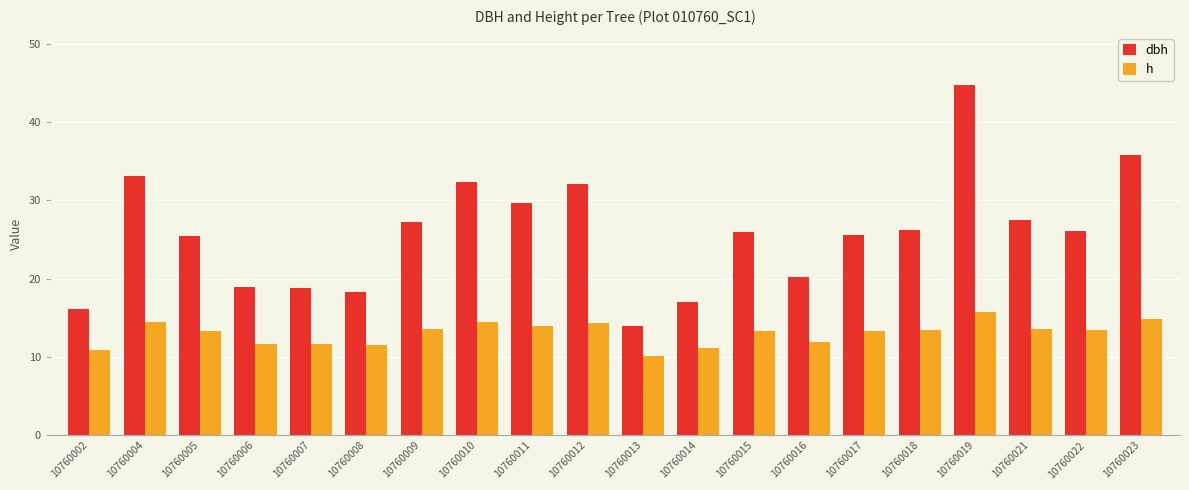

What is the sum of the dbh values at 10760019 and 10760010?

77.0